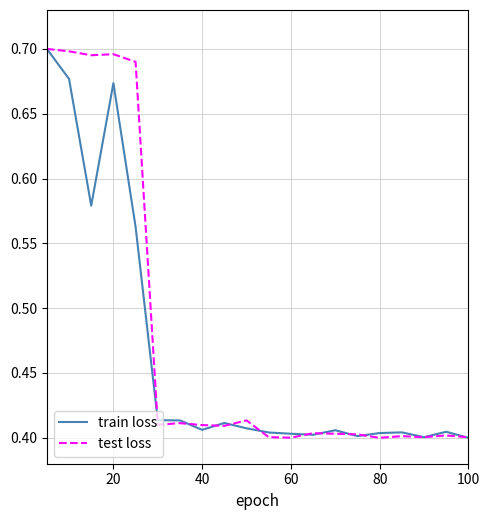

What are all the series names shown in the legend?

train loss, test loss